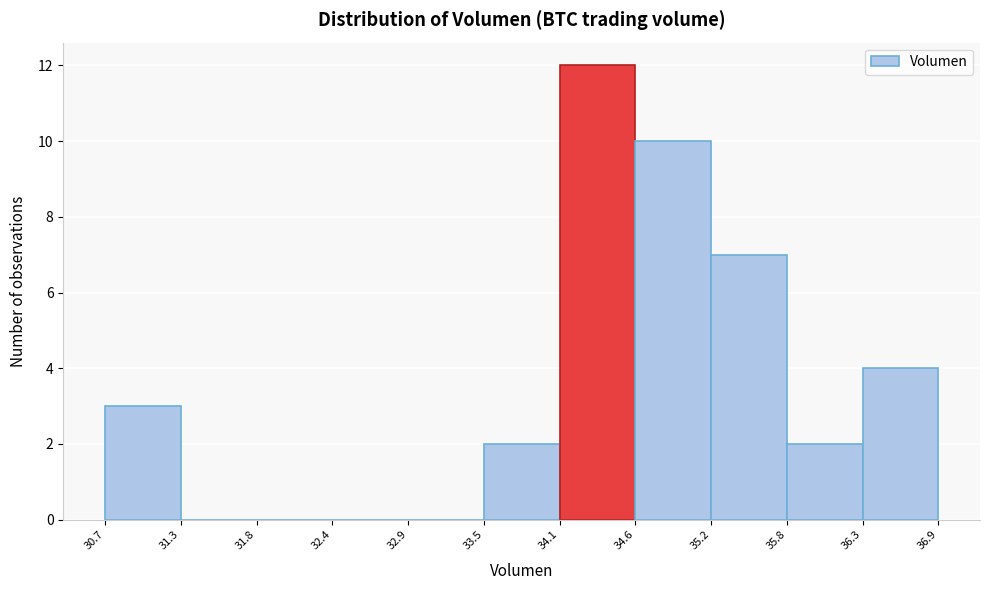

Reading left to right, list every bar in this chart as the range it spans on the x-axis followed by its height. The values are not printed on the chart, so give them approximately, as read against the axis.

30.7 to 31.3: 3
31.3 to 31.8: 0
31.8 to 32.4: 0
32.4 to 32.9: 0
32.9 to 33.5: 0
33.5 to 34.1: 2
34.1 to 34.6: 12
34.6 to 35.2: 10
35.2 to 35.8: 7
35.8 to 36.3: 2
36.3 to 36.9: 4